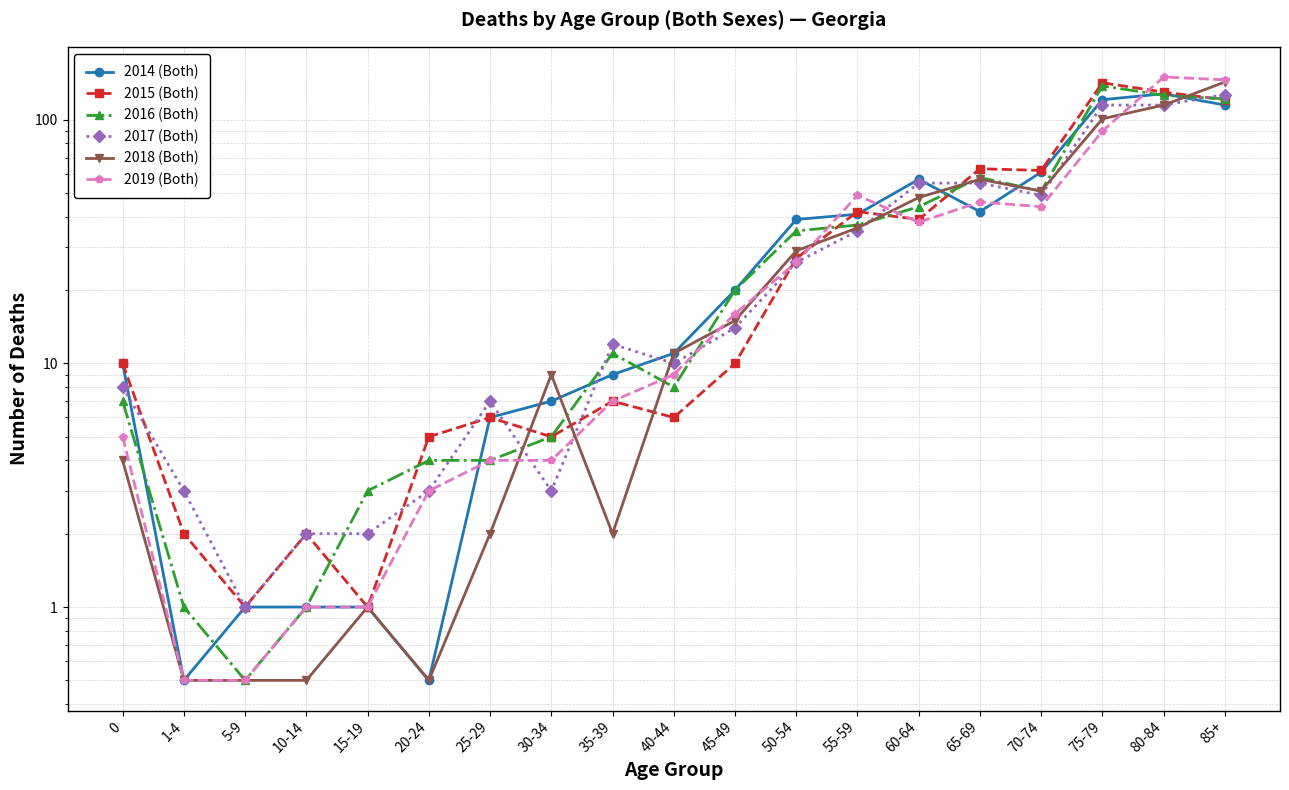

What is the difference between the second highest and second lowest values in the 2014 (Both) series?

120.5